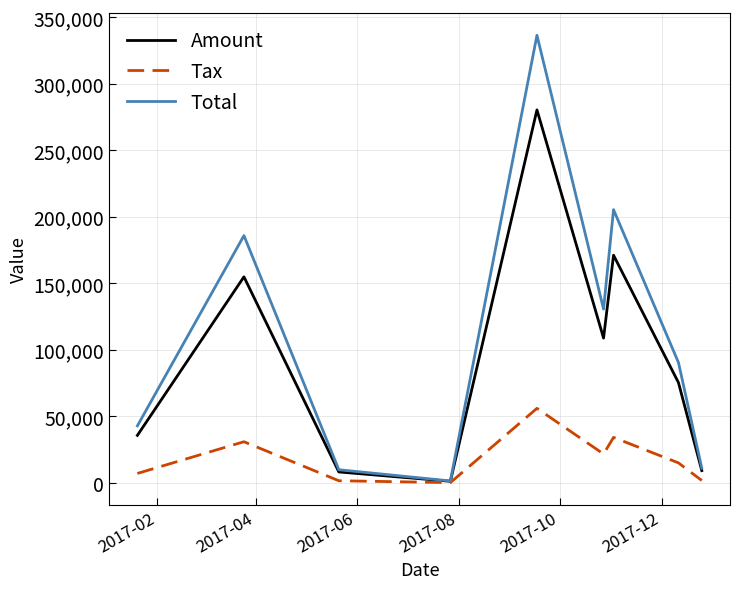

Rank the series by their average value, from lowest to highest.

Tax, Amount, Total